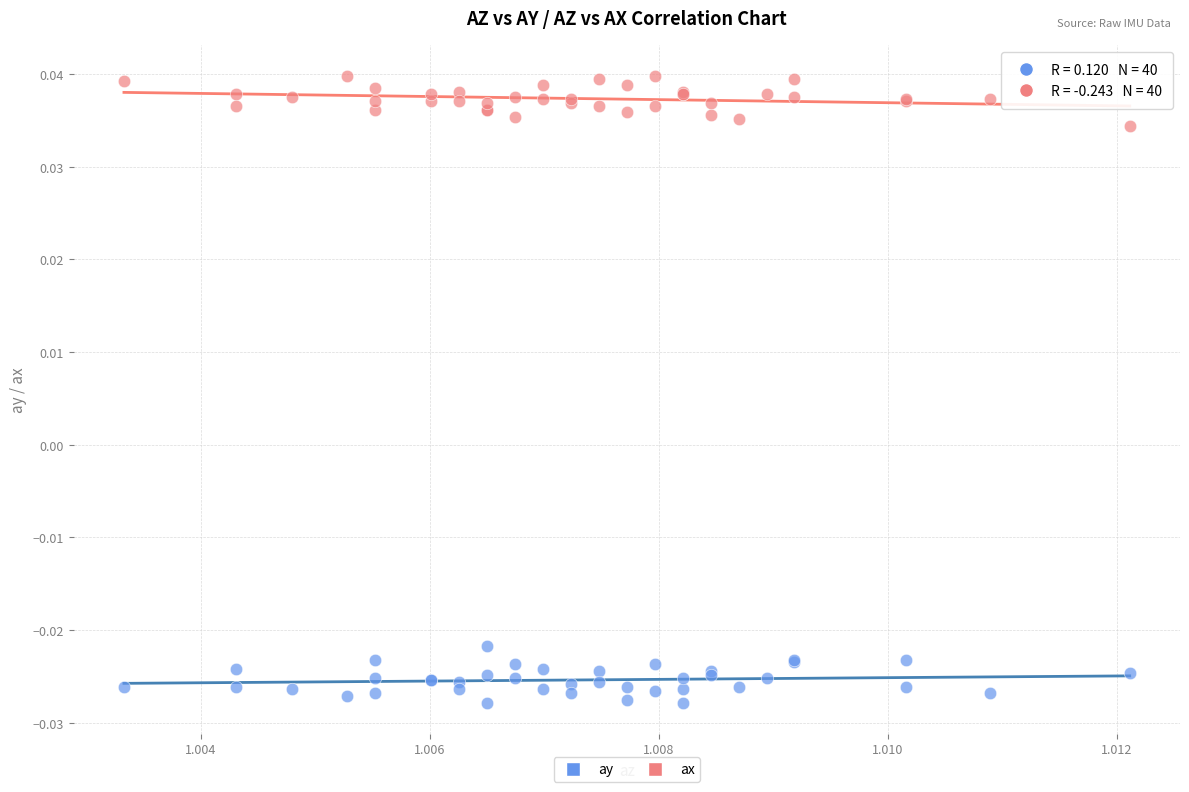

Which series reaches the maximum Y coordinate?

ax